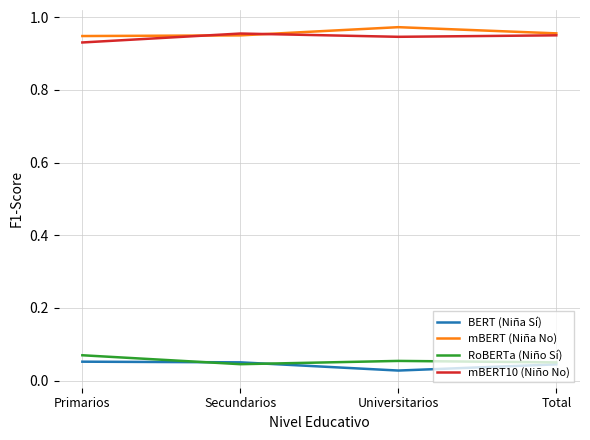

The value of mBERT (Niña No) at Total is 1.4. True or false?

False